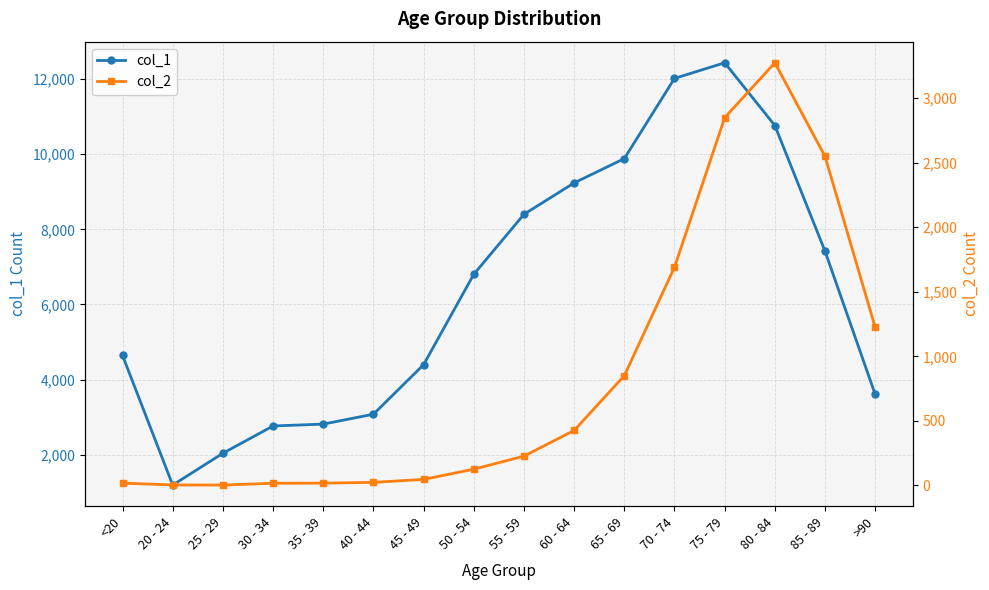

Reading left to right, transcribe all the data shown in this chart.

col_1: 4641	1191	2038	2765	2814	3078	4396	6803	8400	9236	9883	12018	12434	10764	7417	3604
col_2: 18	4	3	17	18	24	47	126	227	426	850	1690	2848	3273	2548	1224